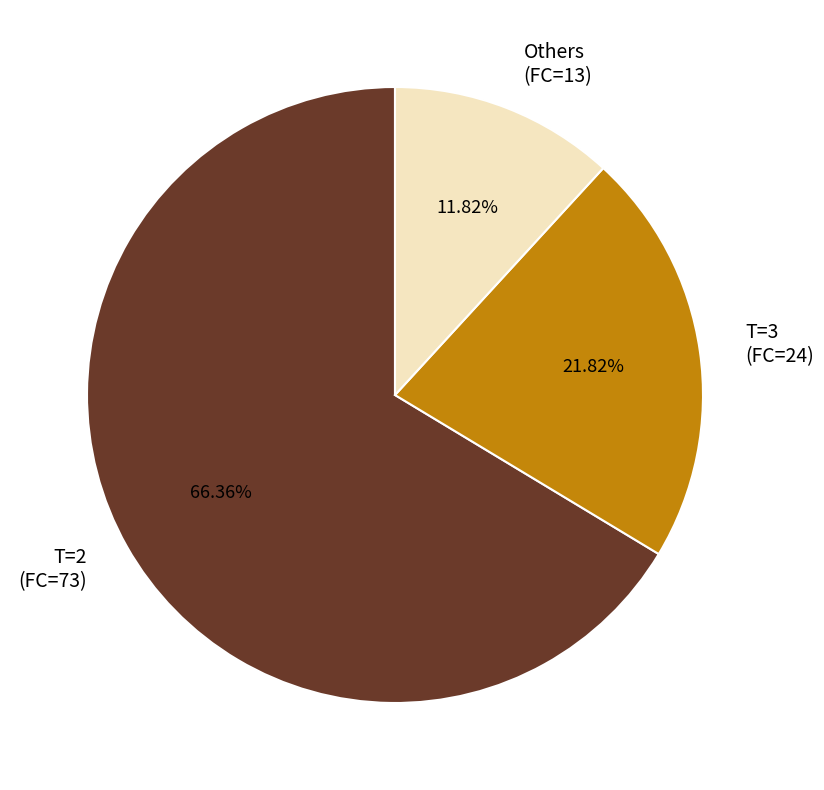

Which category accounts for the majority?

T=2 (FC=73)